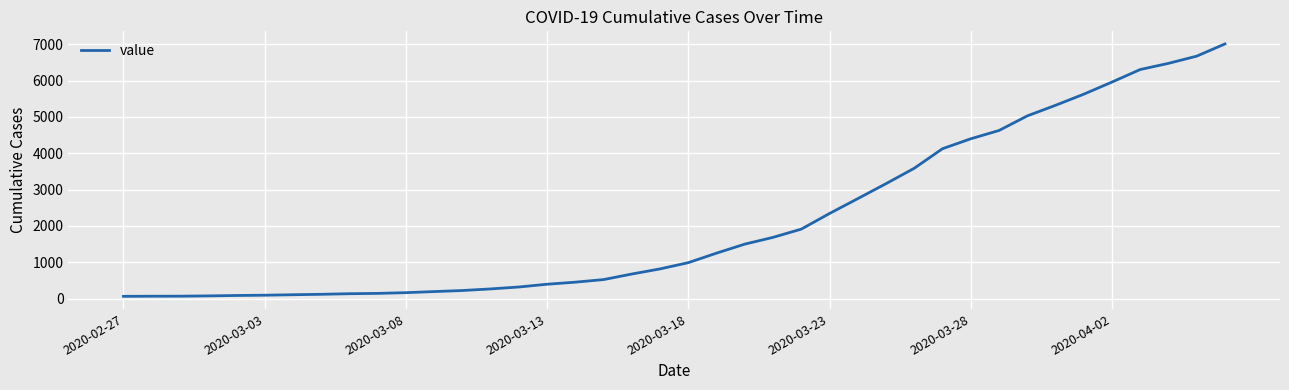

What is the maximum value shown in the chart?

7009